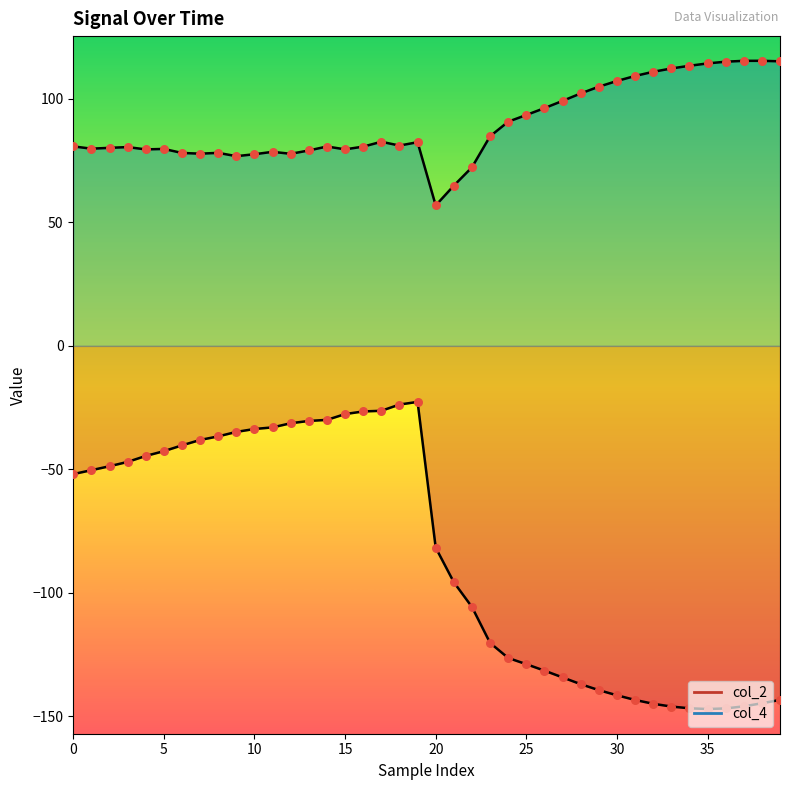

At which category is the sum across all series the highest?

19